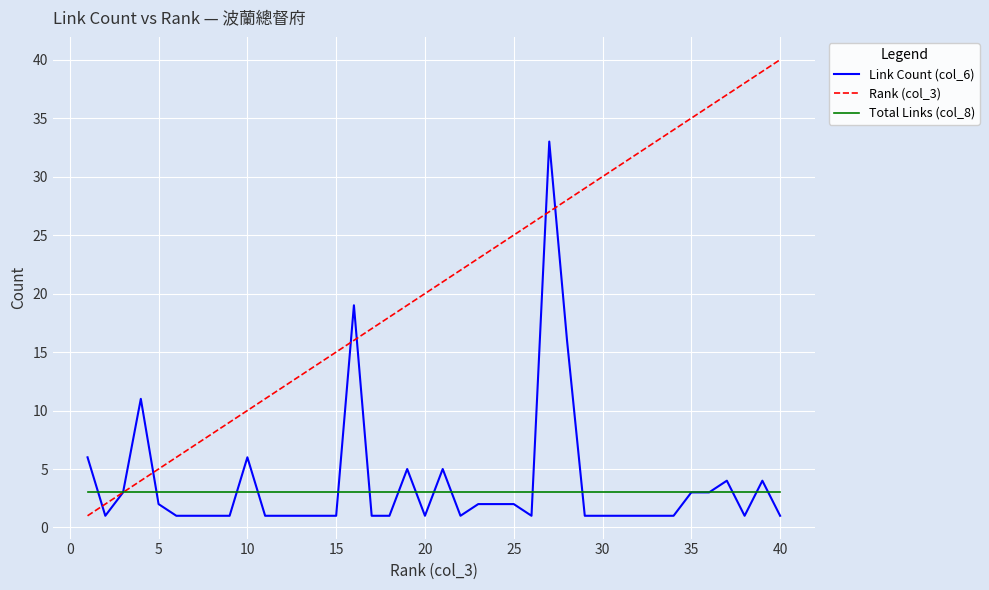

Which series has the largest range (max minus min)?

Rank (col_3)